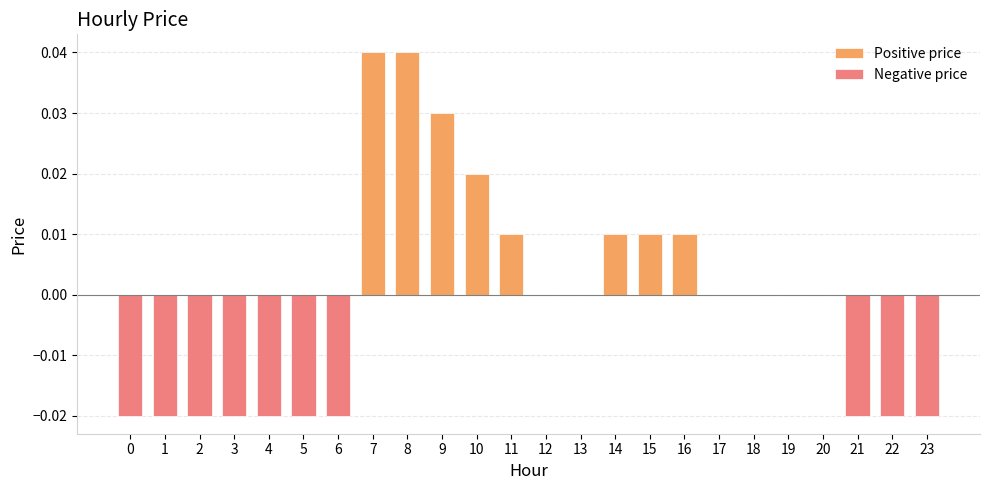

Which series has the largest range (max minus min)?

Positive price